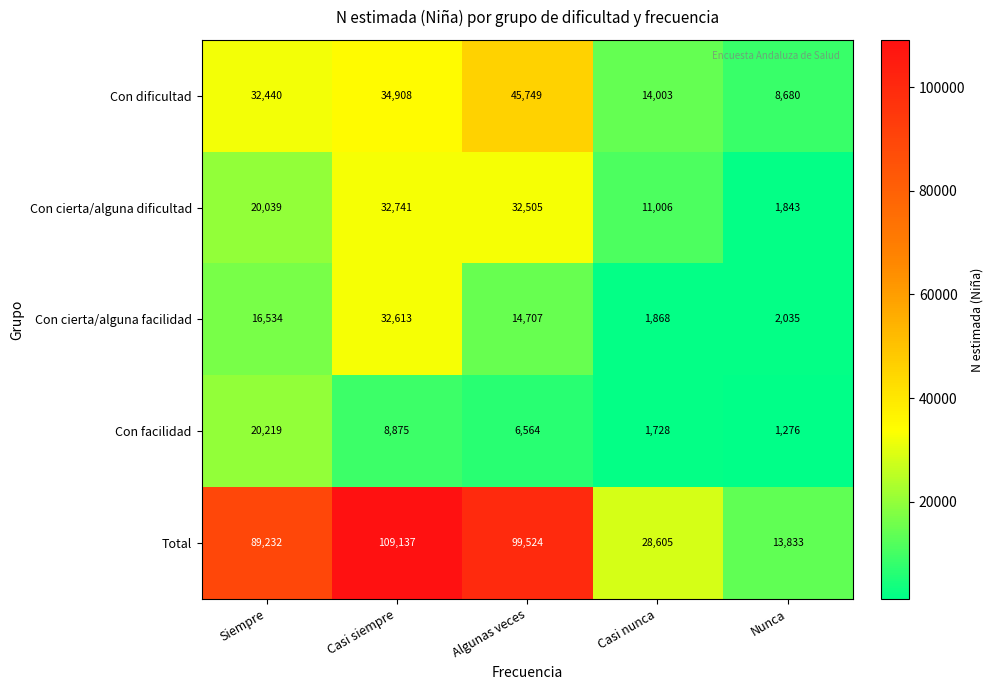

Count the number of categories in the chart.

5